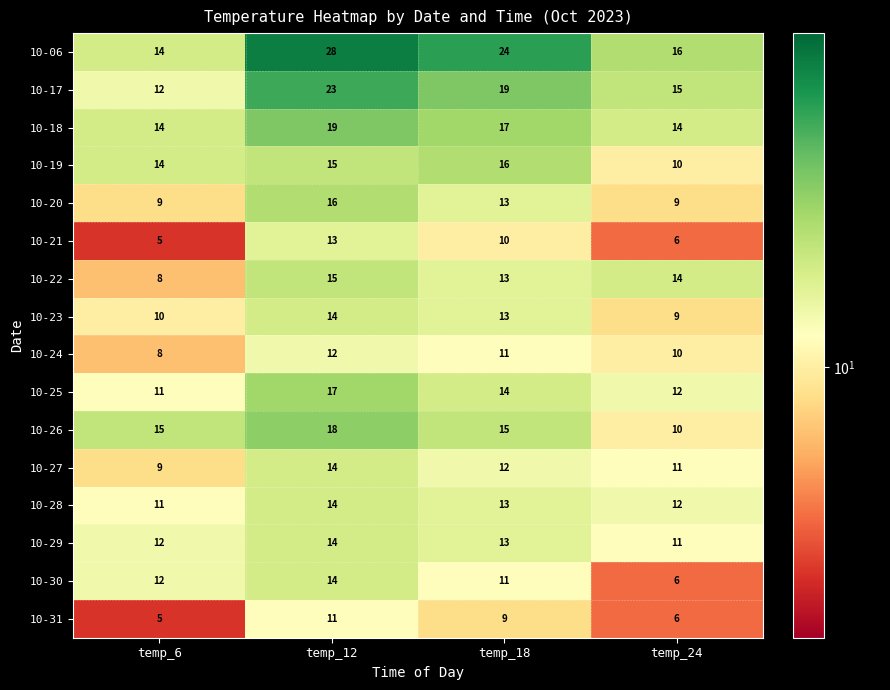

Which series has the largest range (max minus min)?

10-06